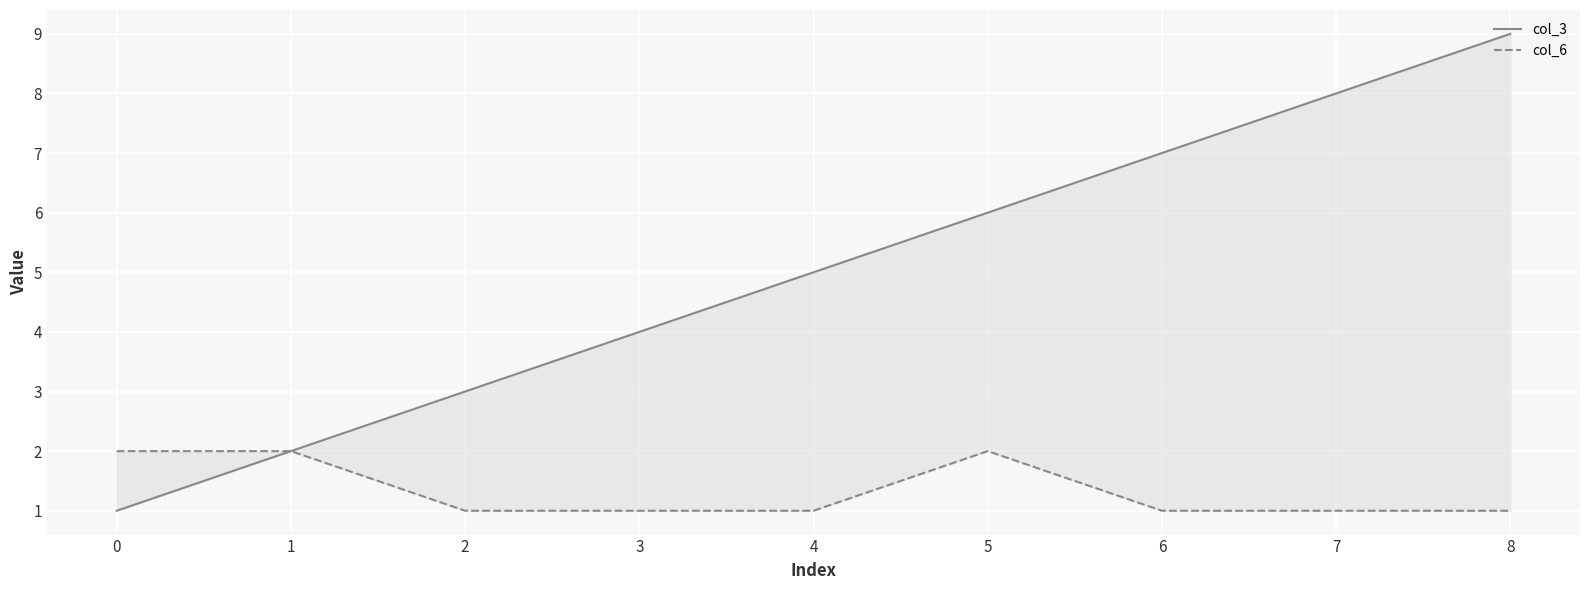

Reading left to right, extract all data points from this chart.

col_3: 1	2	3	4	5	6	7	8	9
col_6: 2	2	1	1	1	2	1	1	1